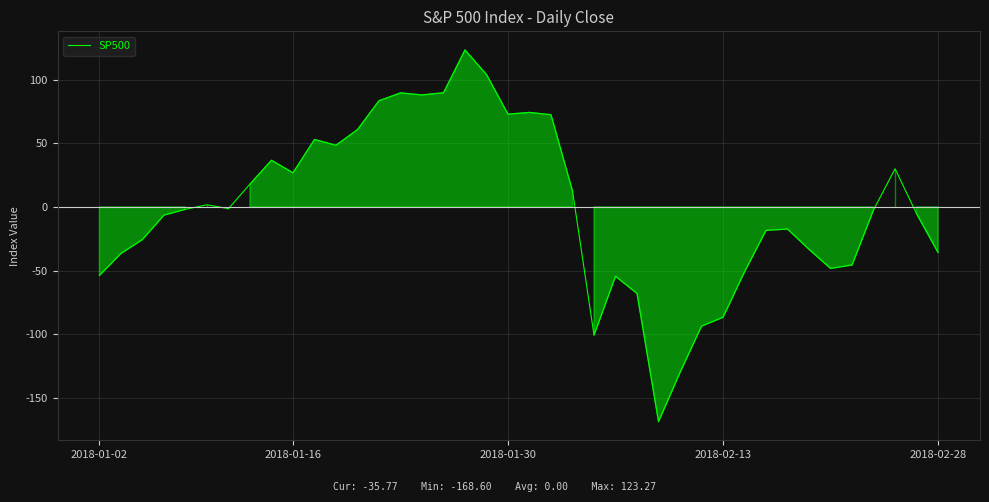

What is the difference between the maximum and minimum values?

291.9